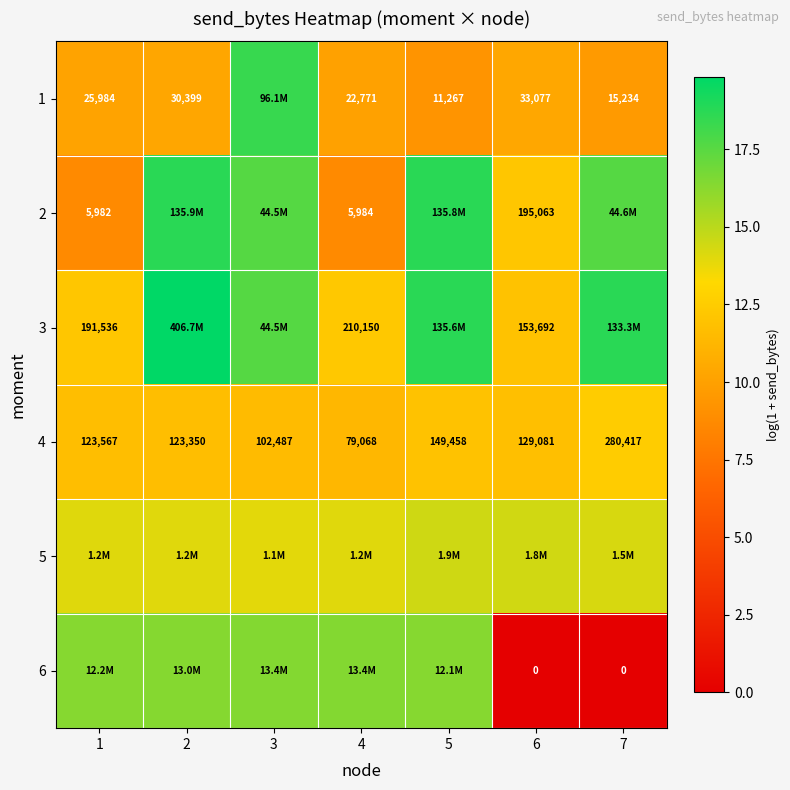

Is it true that 3 equals 6.9 at 5?

False